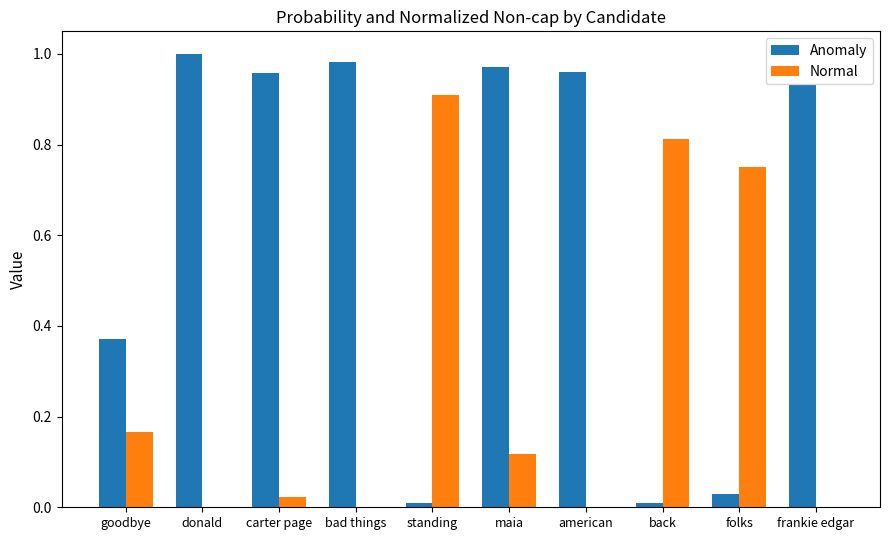

Between american and folks, which series saw the biggest shift?

Anomaly